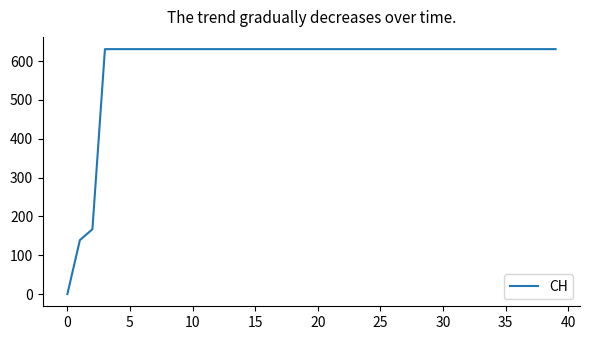

What is the greatest value displayed?

631